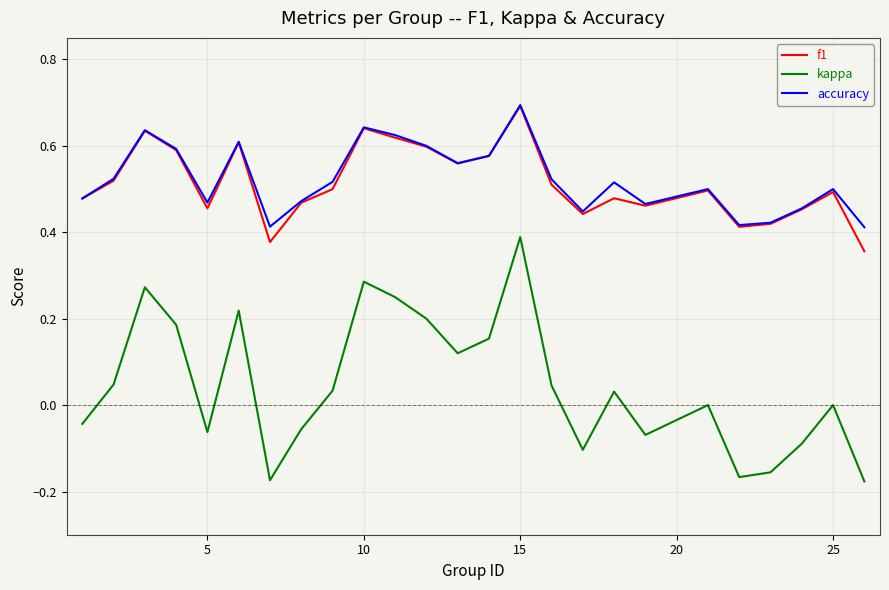

In accuracy, how many points are higher than both neighbors (excluding endpoints)?

7